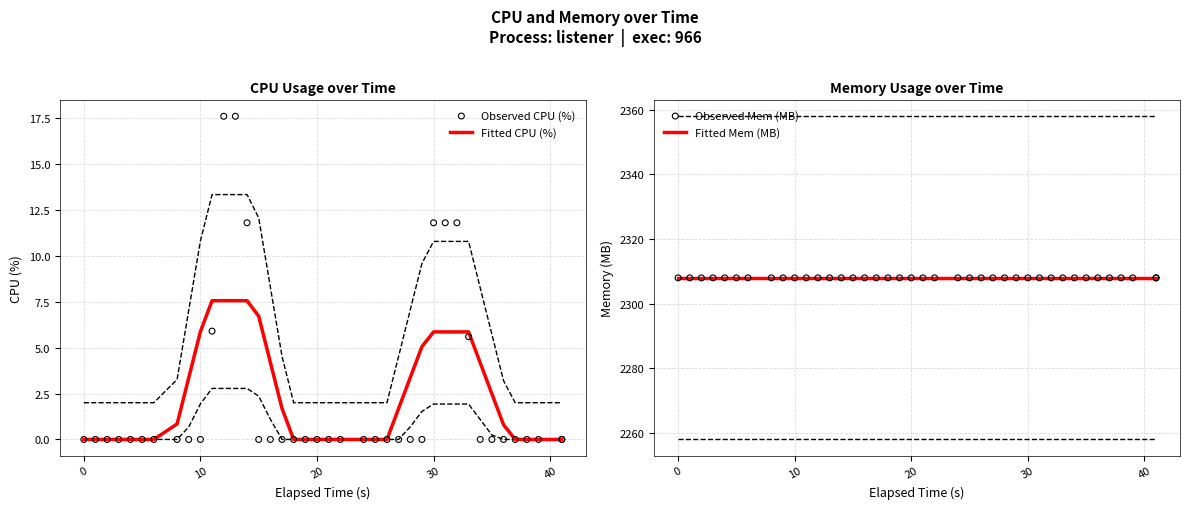

Is the value of Observed CPU (%) at 16 greater than the value of Observed Mem (MB) at 7?

No